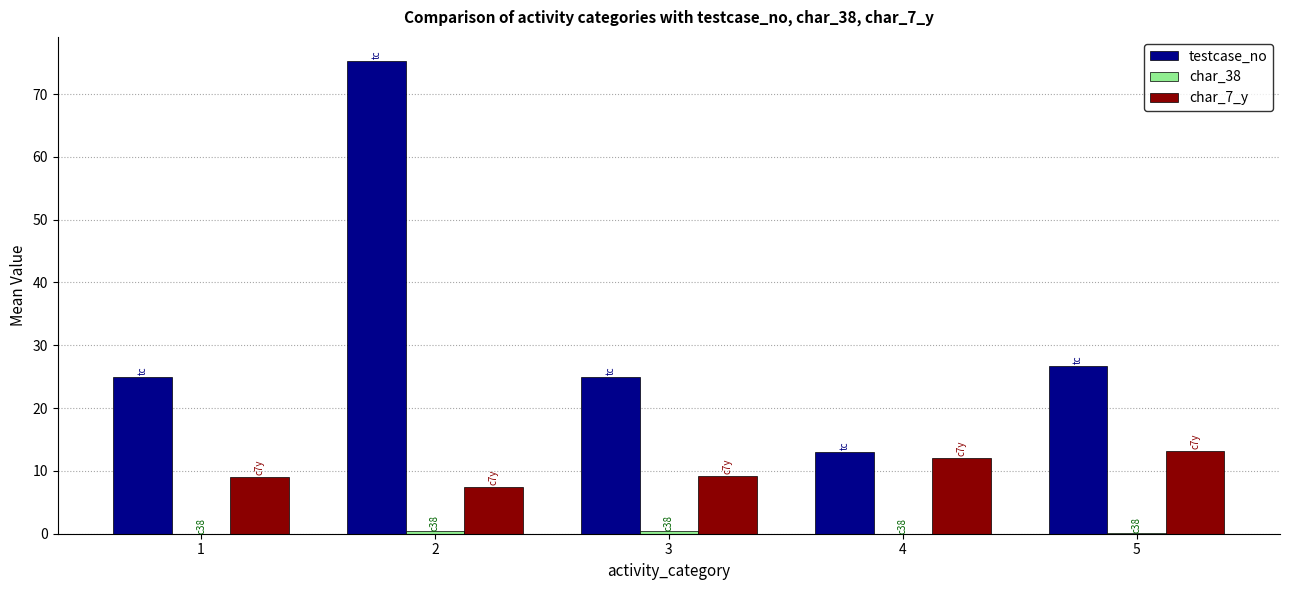

The testcase_no series shows 75.3 at 2. True or false?

True